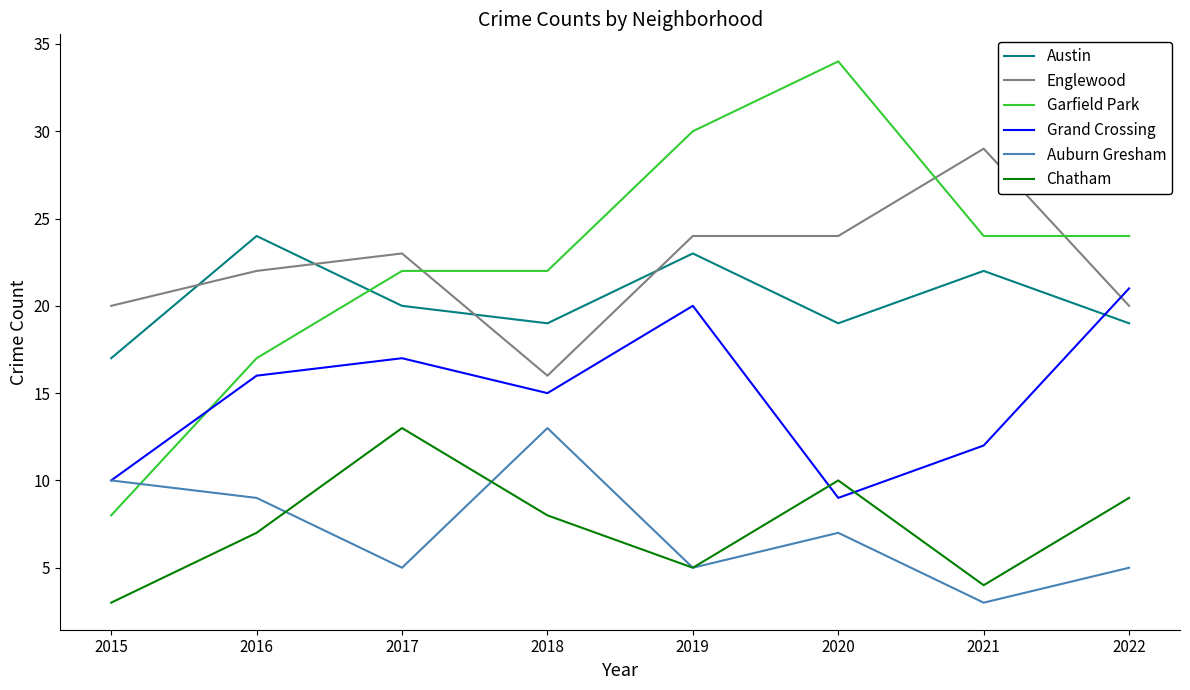

At which label does Austin first exceed 20?

2016